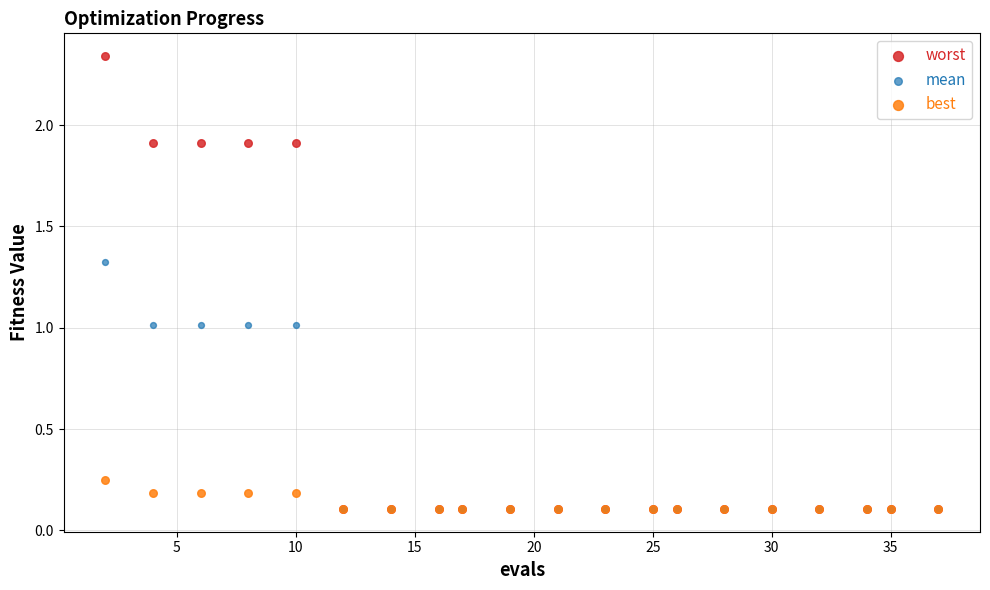

What are all the series names shown in the legend?

worst, mean, best